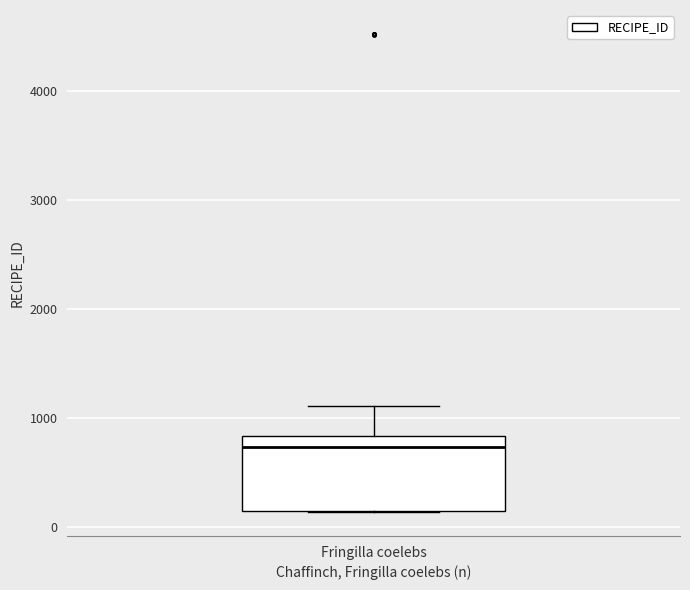

Transcribe this box plot: give where the median line is, the range the box spans, and where the two whiskers end, as read against the y-axis. The values are not printed on the chart, so give them approximately, as read against the axis.

median 700, box 100 to 800, whiskers 100 to 1100